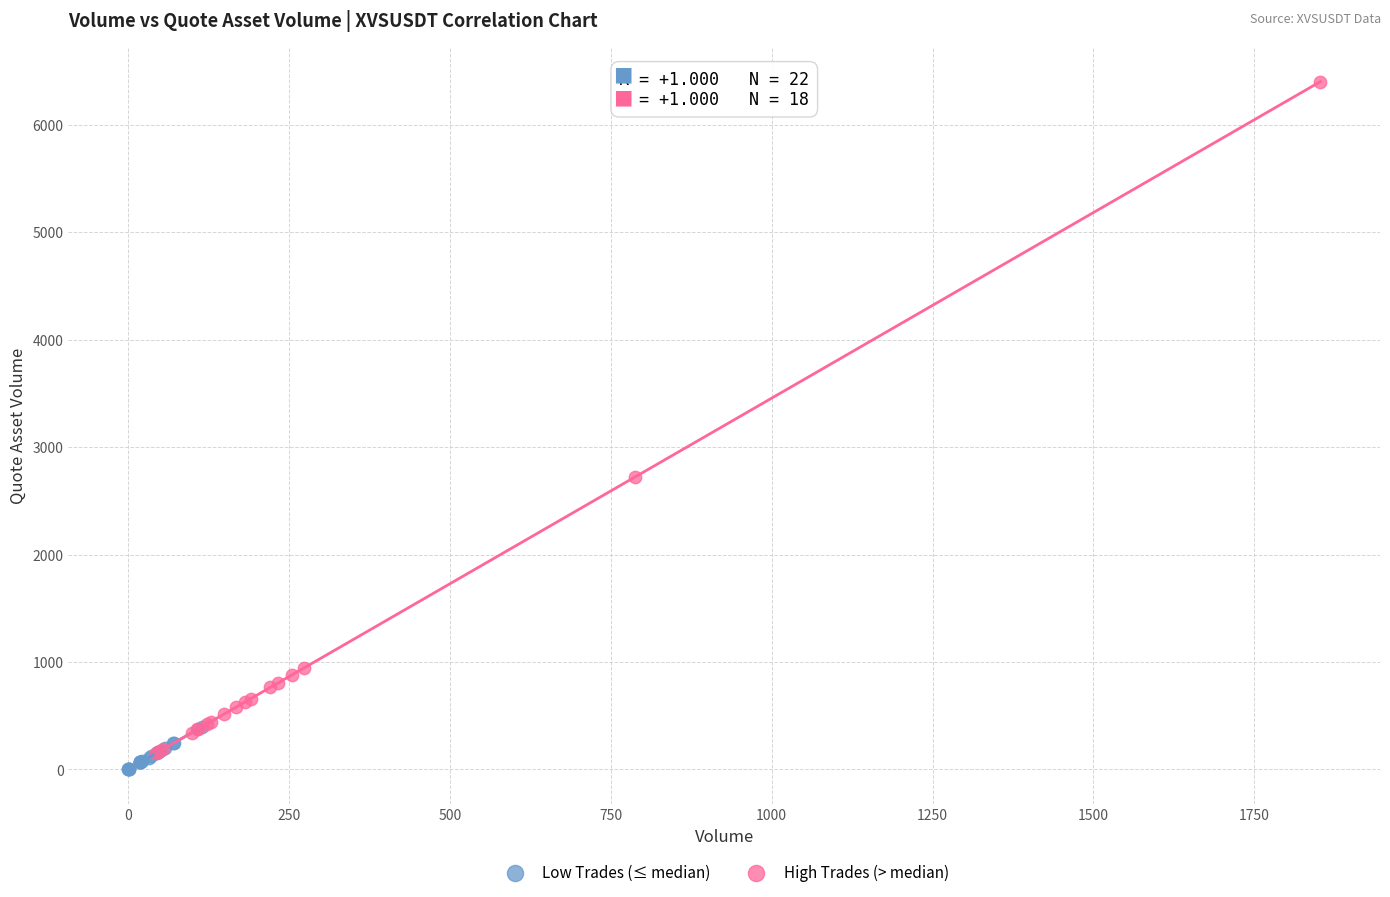

Which series has the largest Y range (max minus min)?

High Trades (> median)